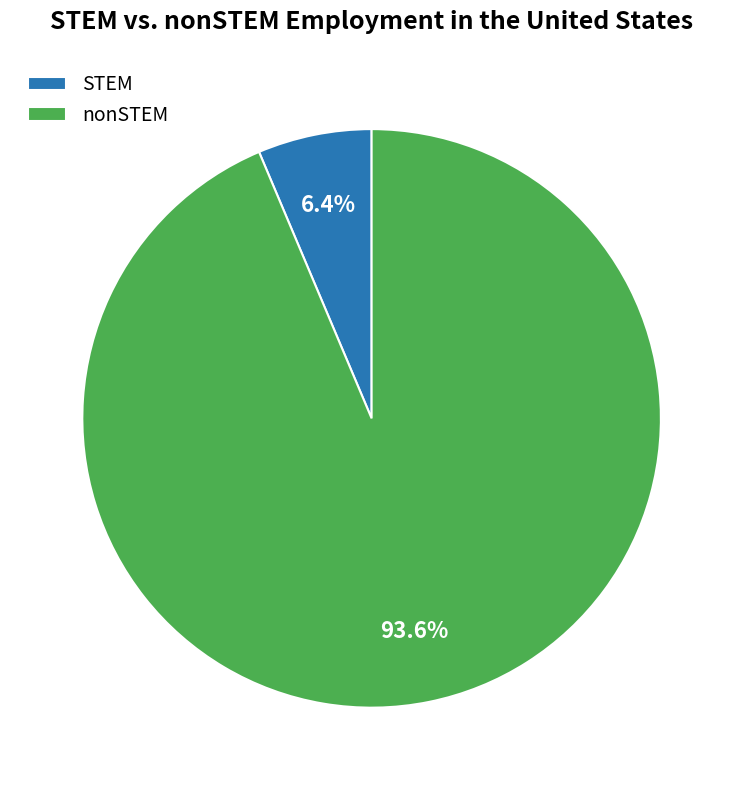

How much of the chart is everything except STEM?

93.6%